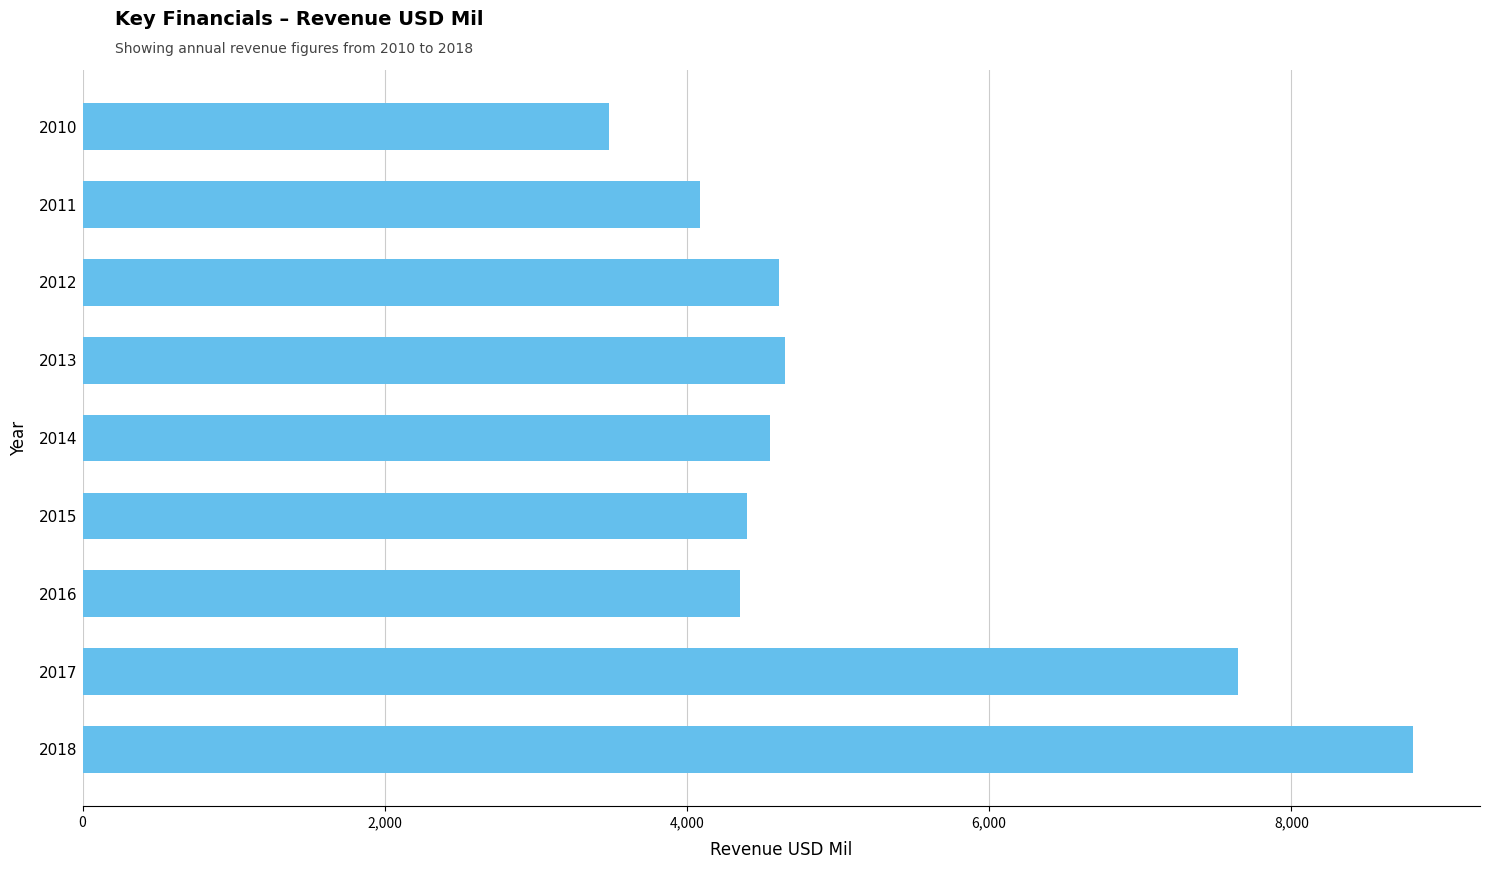

What value does the data have at 2010?

3483